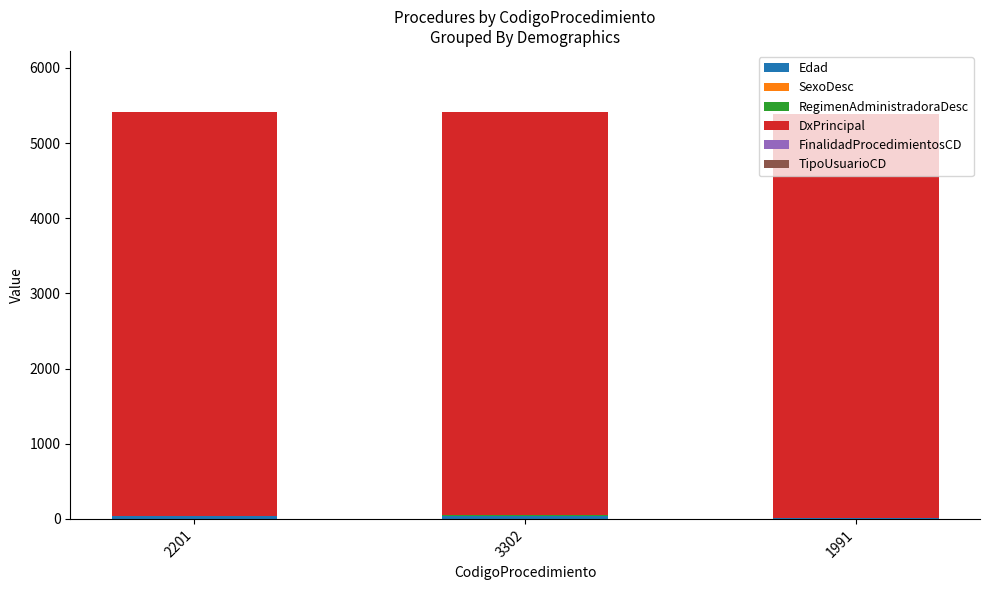

Rank the series by their maximum value, from lowest to highest.

SexoDesc, FinalidadProcedimientosCD, TipoUsuarioCD, RegimenAdministradoraDesc, Edad, DxPrincipal